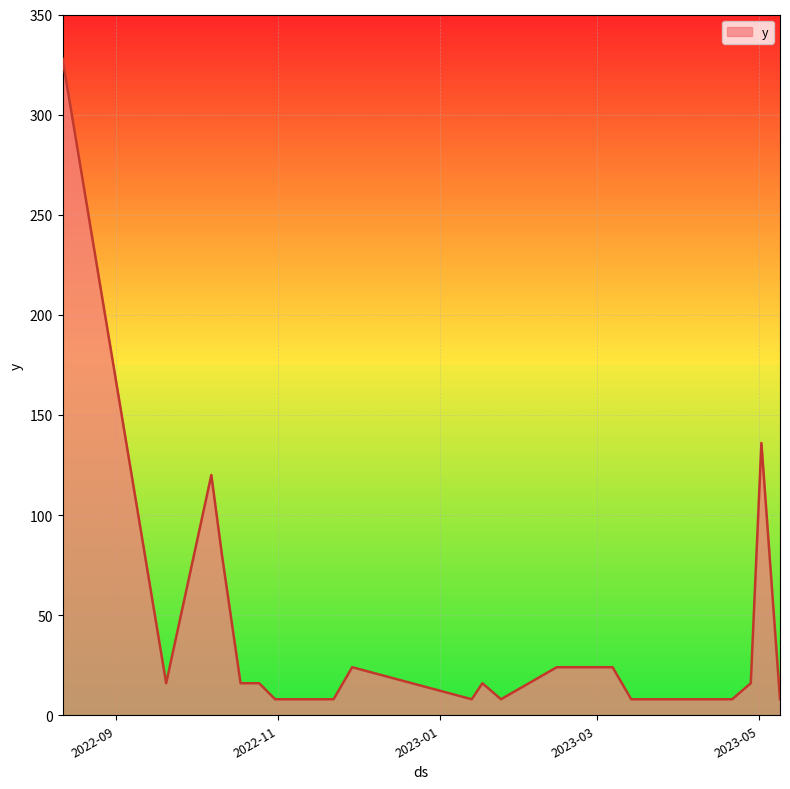

What is the smallest value displayed?

8